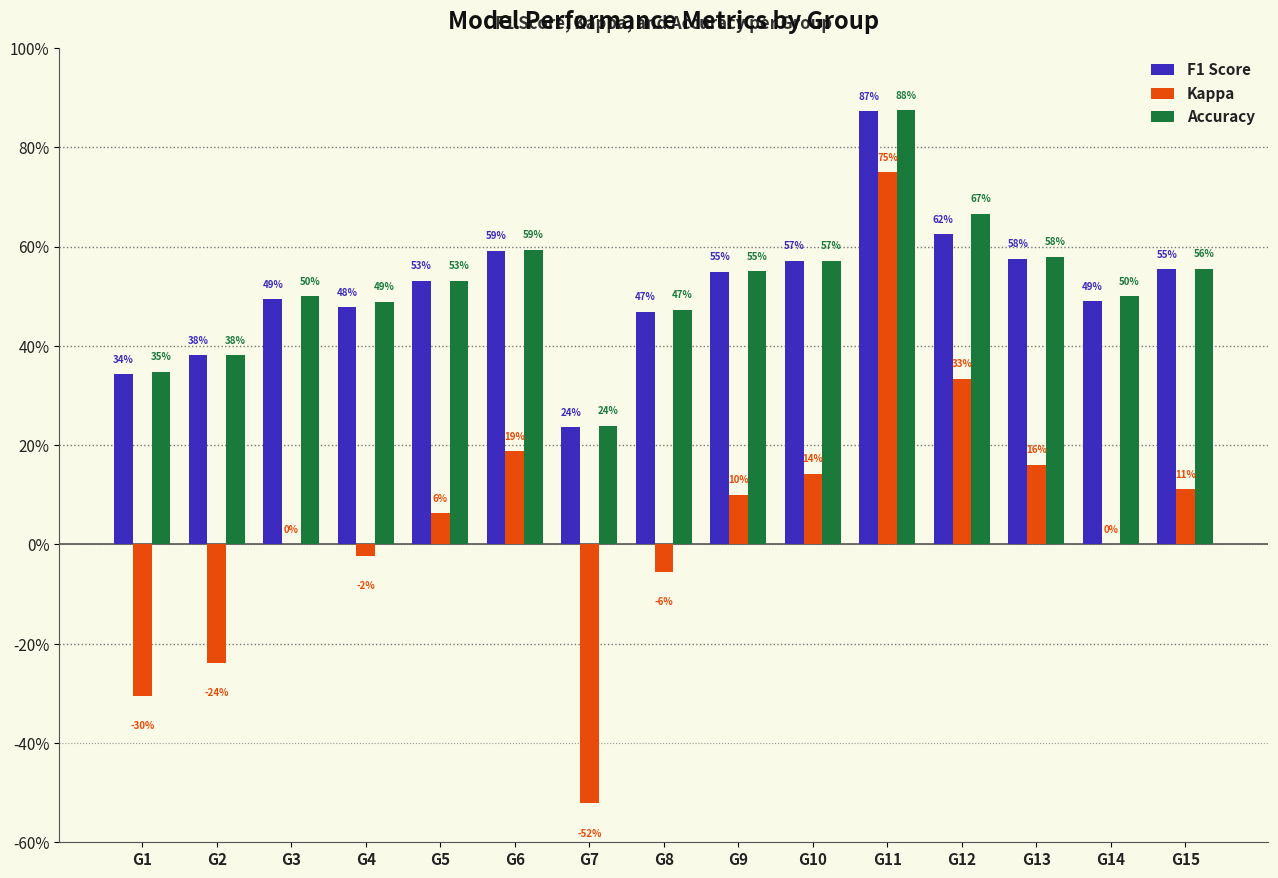

Are the bars grouped side by side (vs. stacked)?

Yes